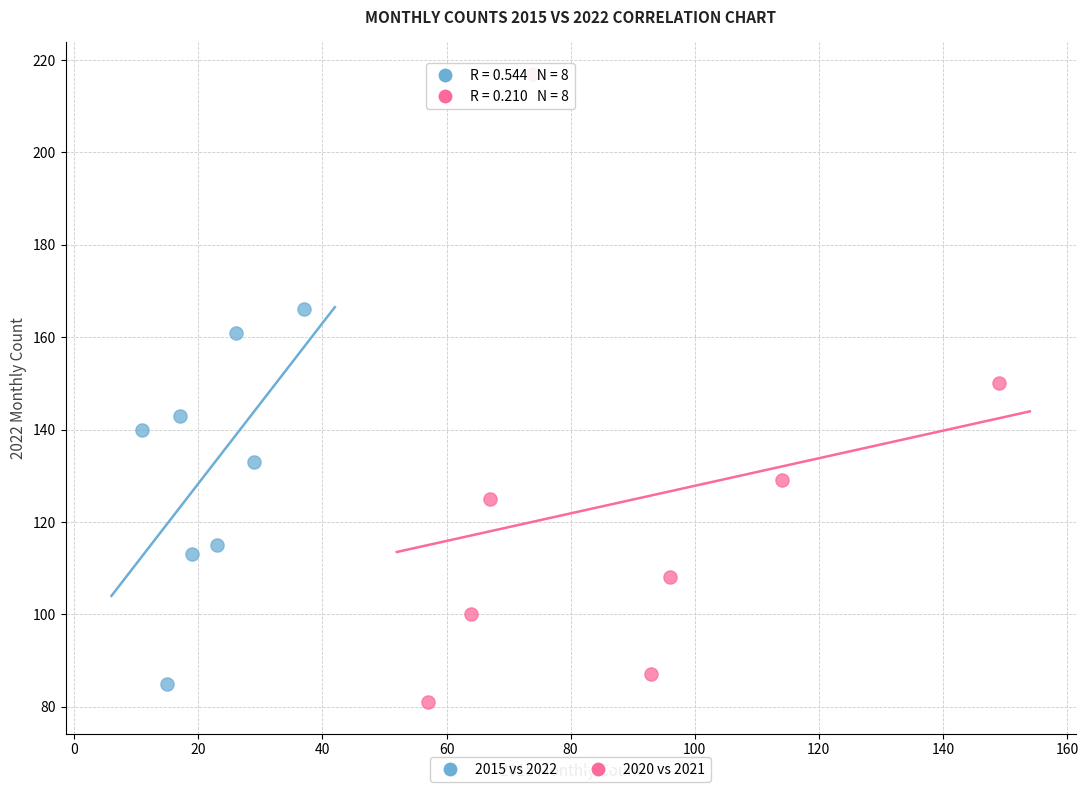

Which series contains the highest Y value?

2020 vs 2021